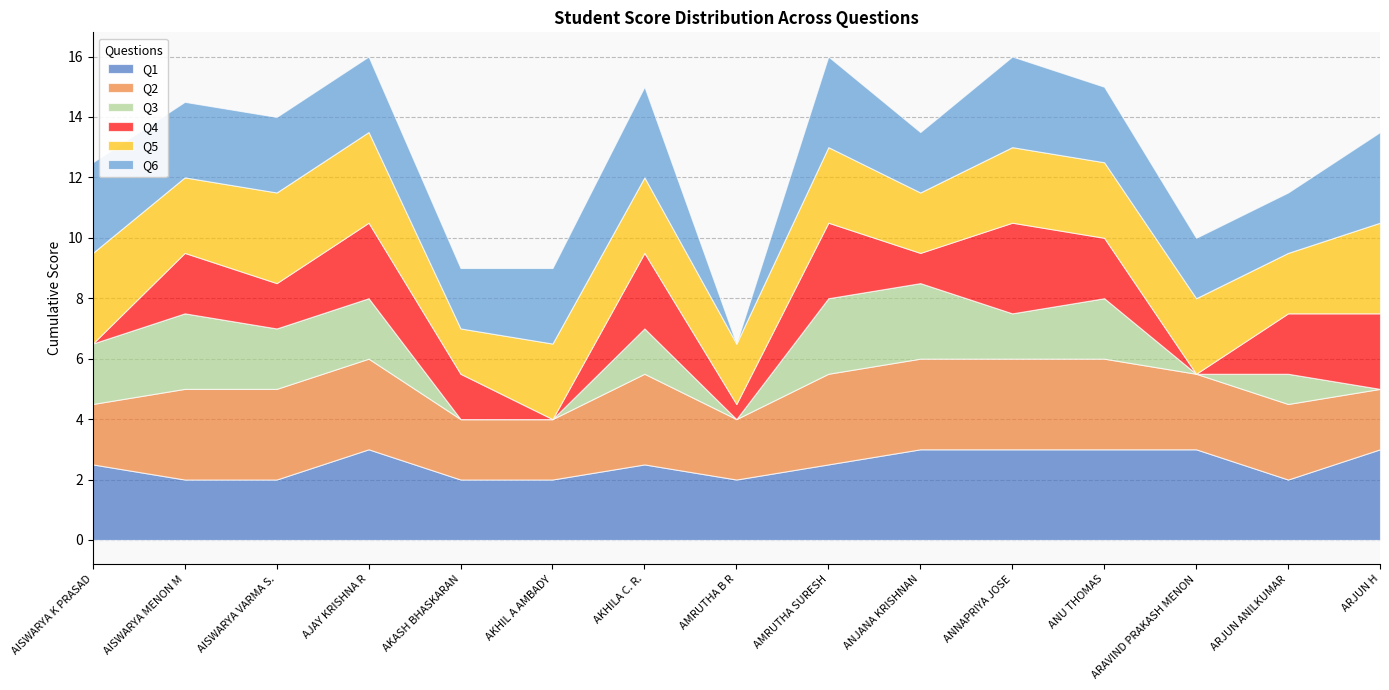

How many distinct data groups are displayed?

6